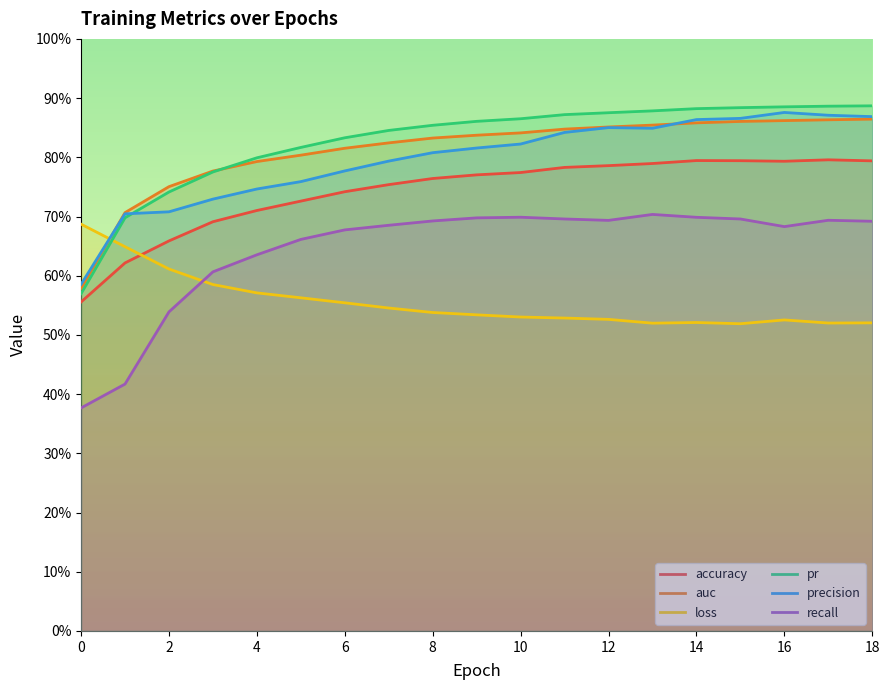

List the labels in order of pr value, smallest first.

0, 1, 2, 3, 4, 5, 6, 7, 8, 9, 10, 11, 12, 13, 14, 15, 16, 17, 18